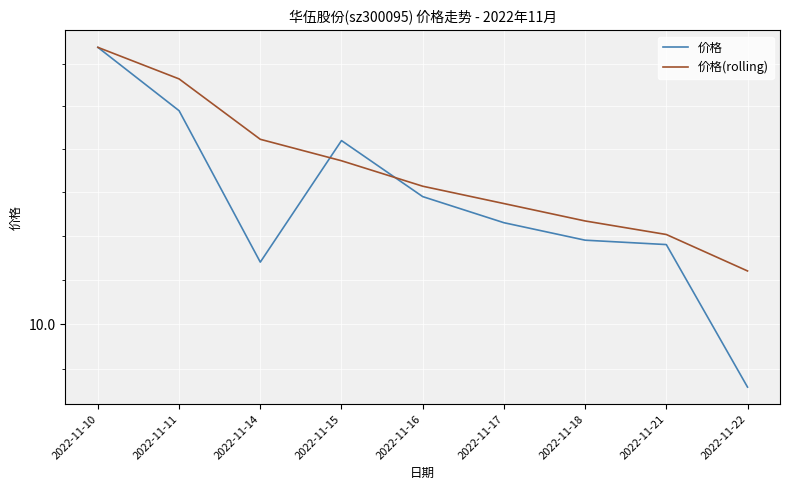

At how many categories does at least one series exceed 9?

9